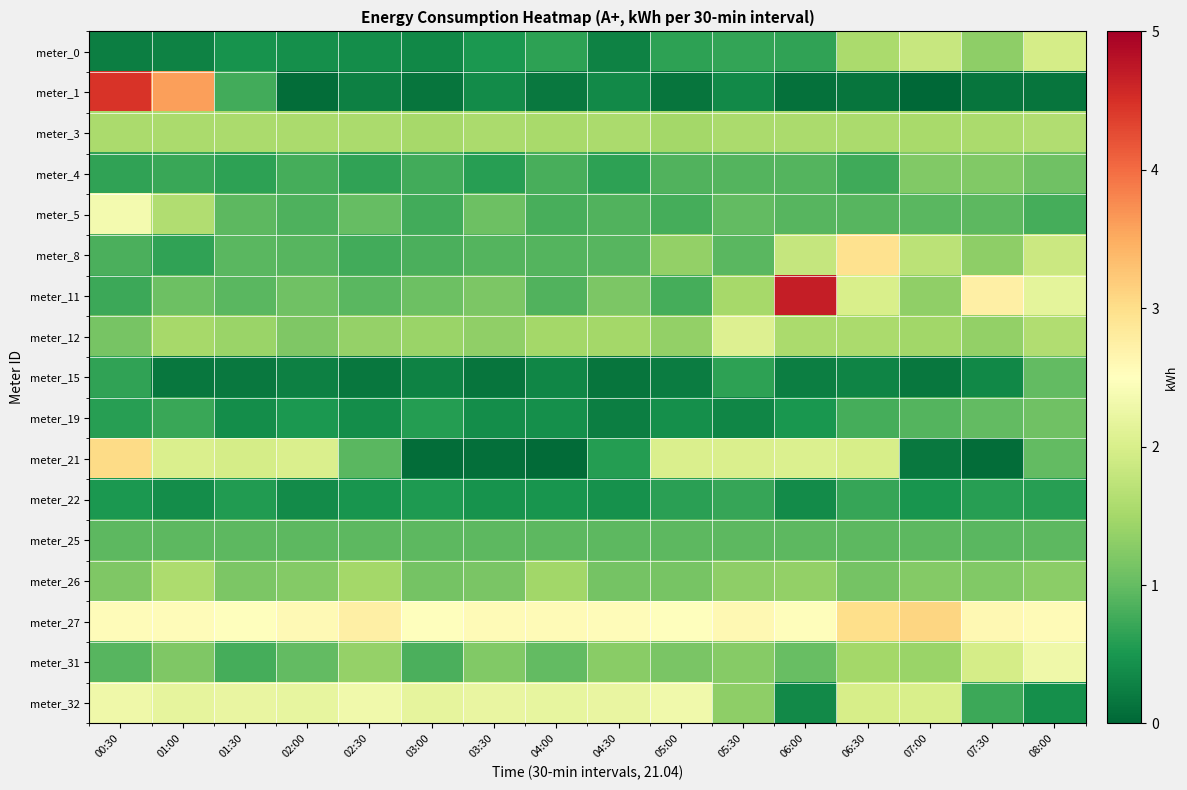

Which label corresponds to the largest value in the chart?

06:00